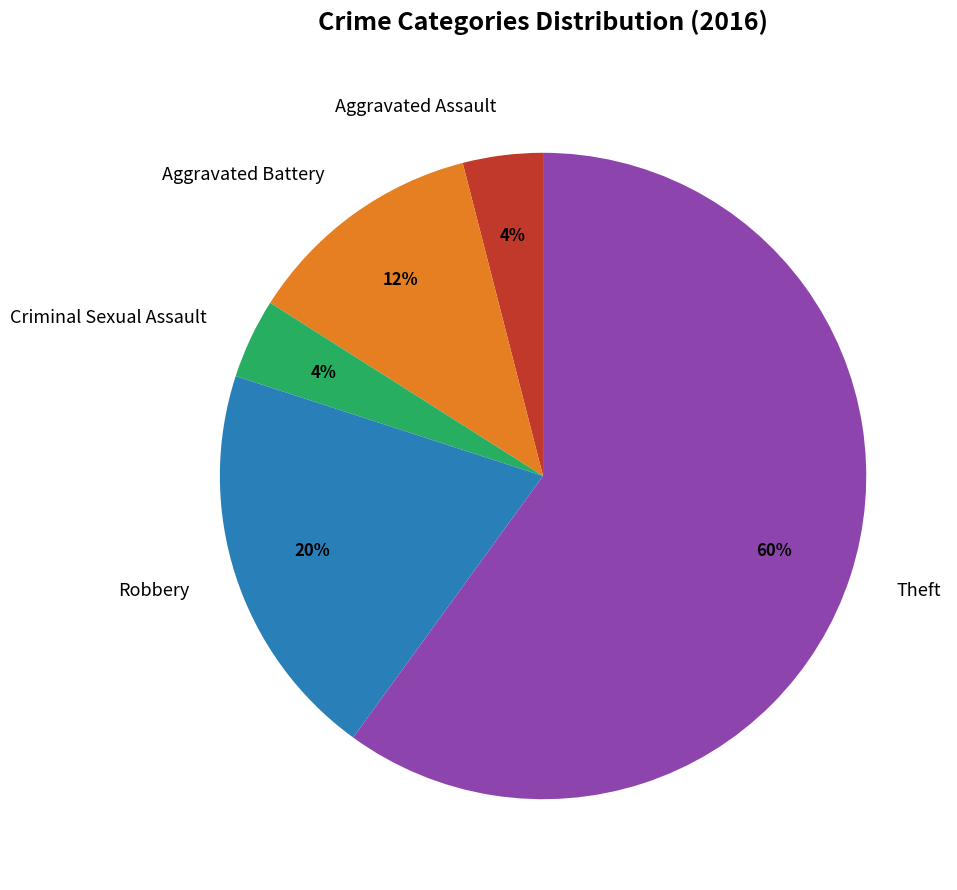

To the nearest percent, what is the combined percentage of Theft and Aggravated Assault?

64%